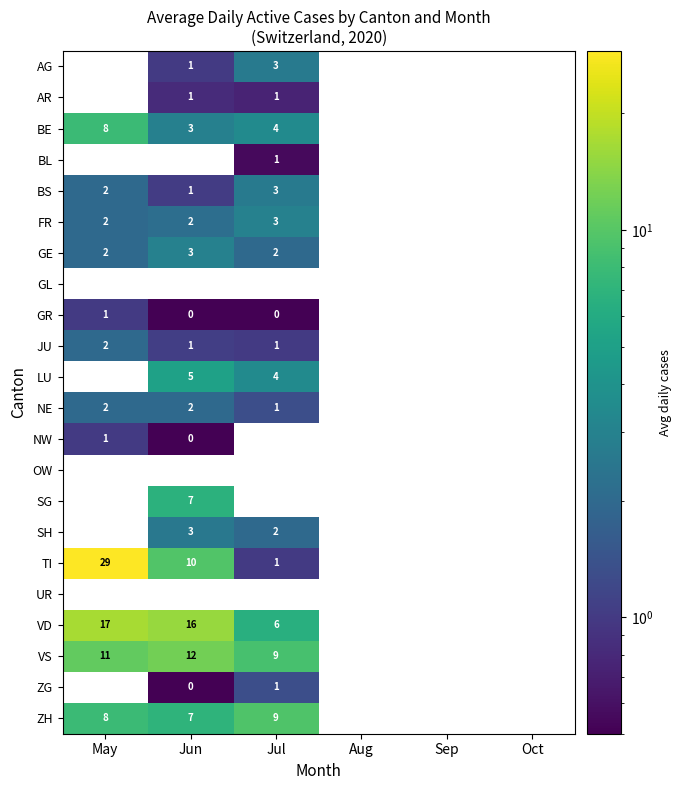

The value of NE at May is 2. True or false?

True